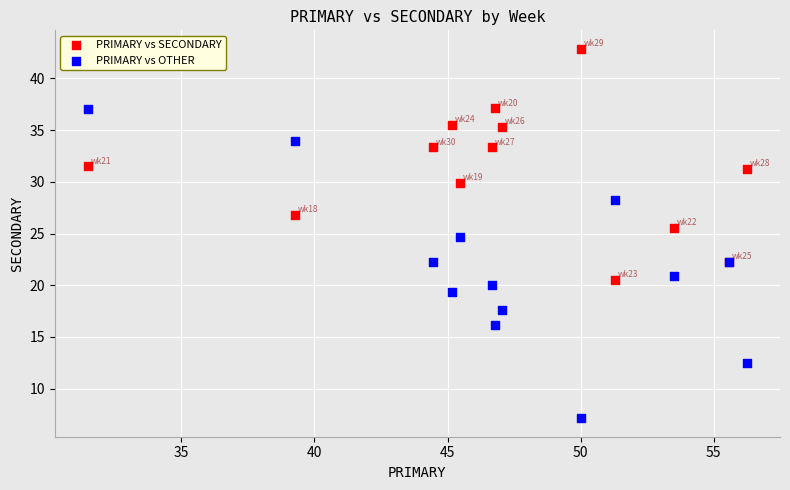

Across all series, what Y value is closest to 24?

24.7